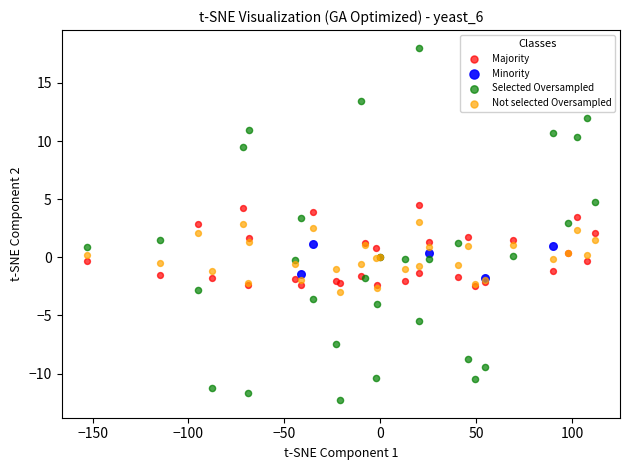

Which series has the widest spread of Y values?

Selected Oversampled